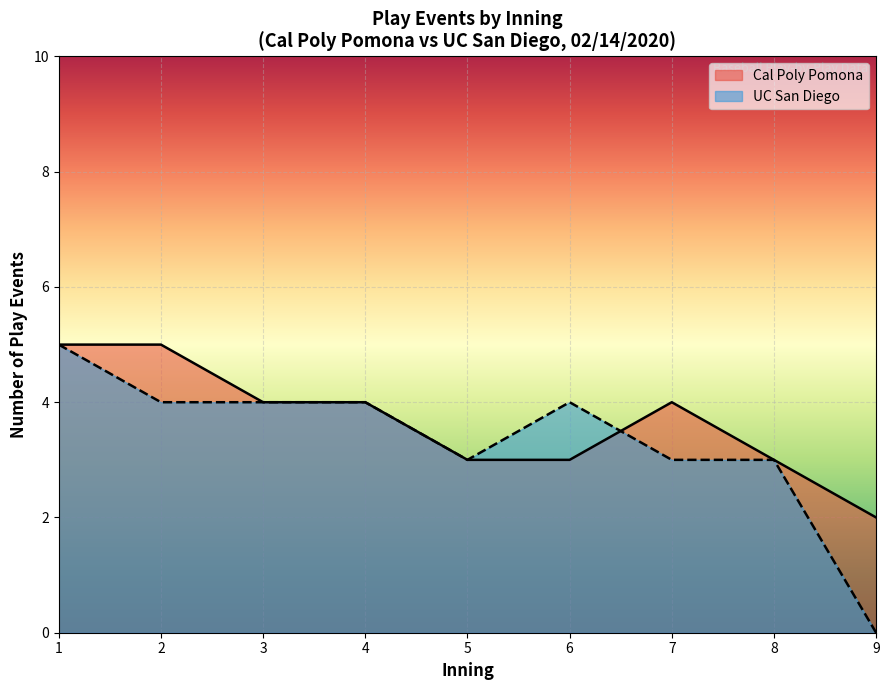

The value of Cal Poly Pomona at 5 is 2. True or false?

False